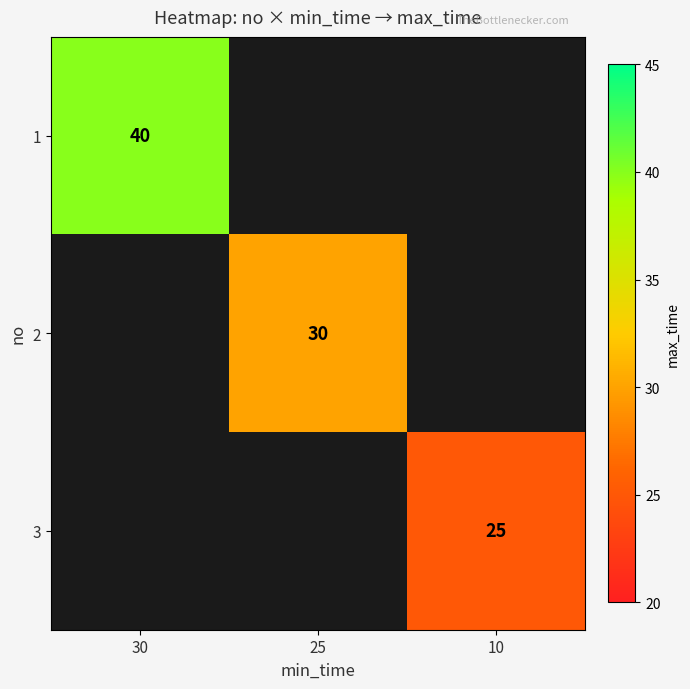

True or false: 3 has a value of 42 at 10.

False